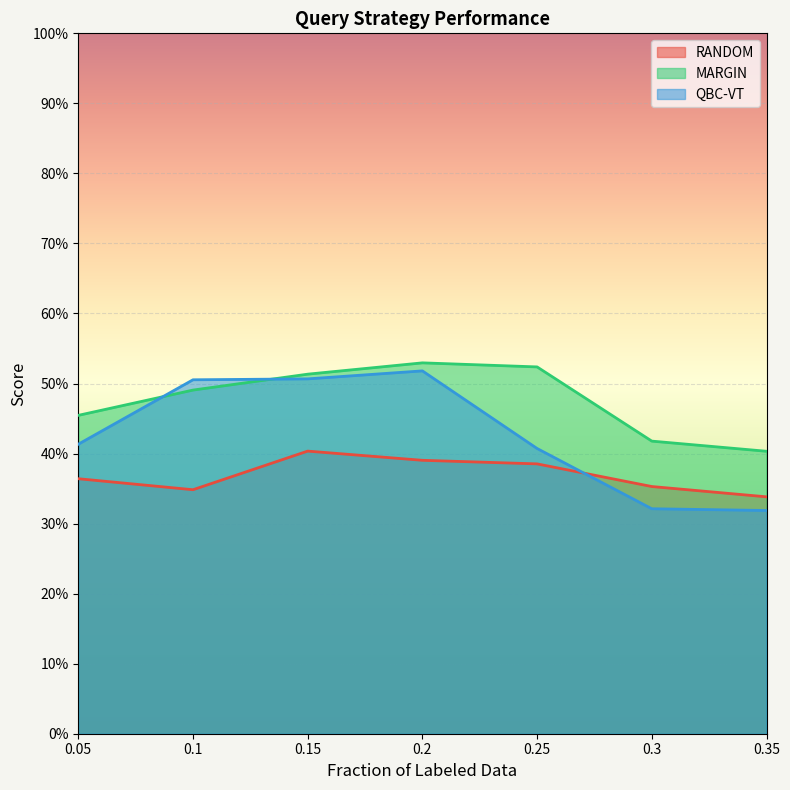

At which label is QBC-VT closest to 0?

0.35